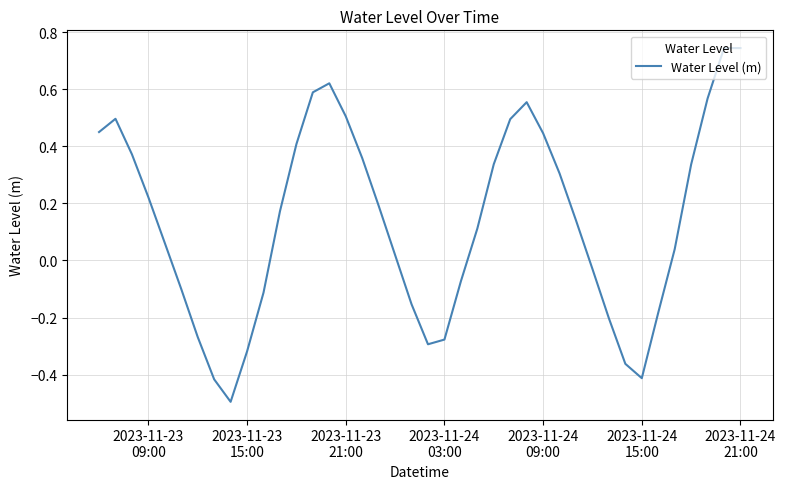

Does the chart have visible grid lines?

Yes